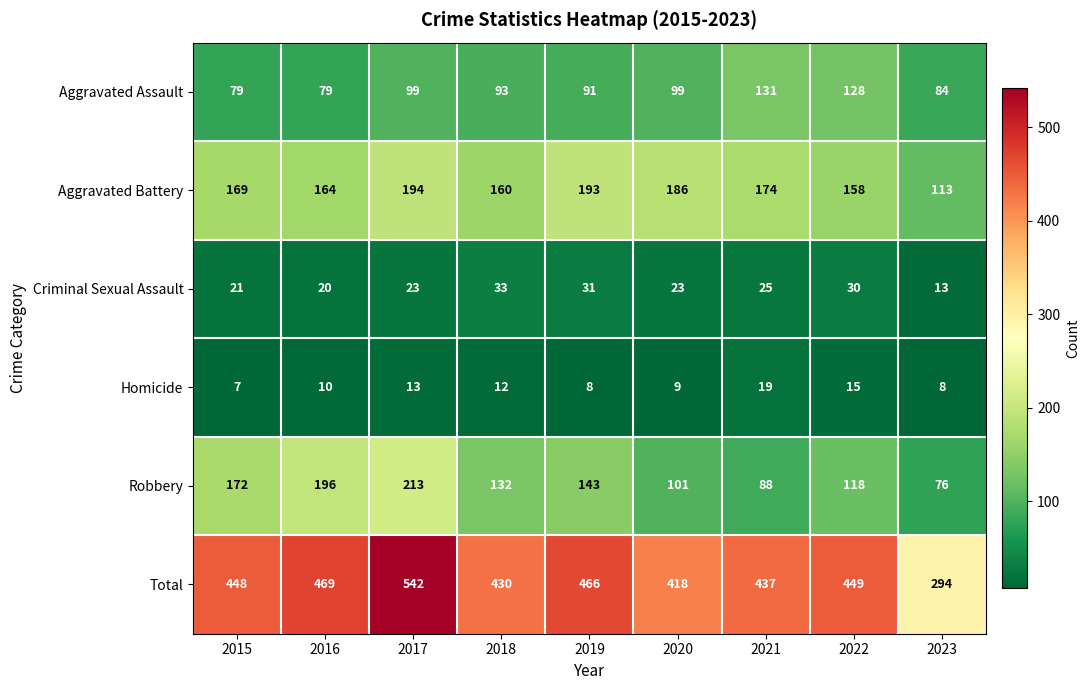

What is the approximate value of Homicide at 2018, to the nearest 5?

10